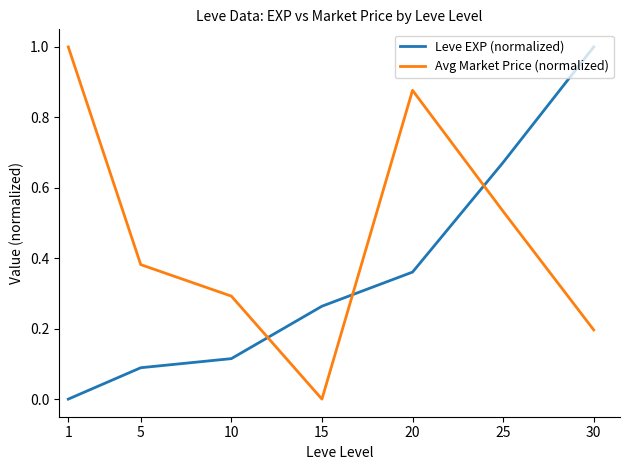

Count the number of data series in this chart.

2